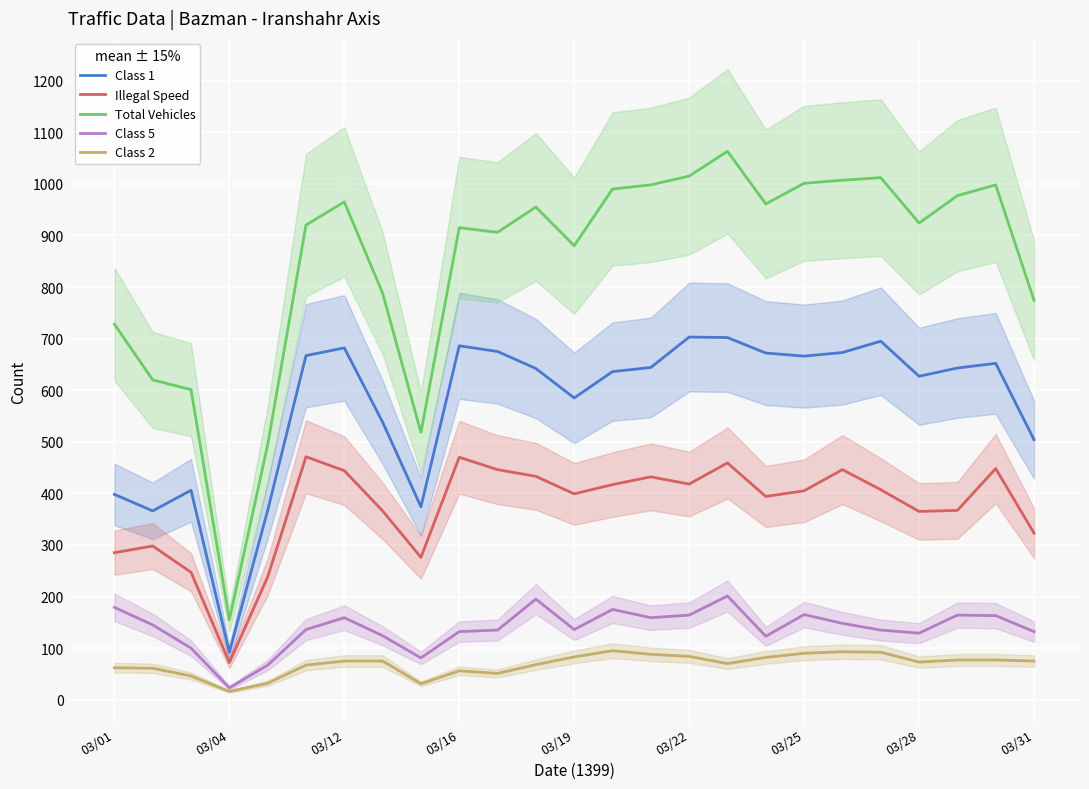

The value of Class 5 at 03/16 is 66. True or false?

False